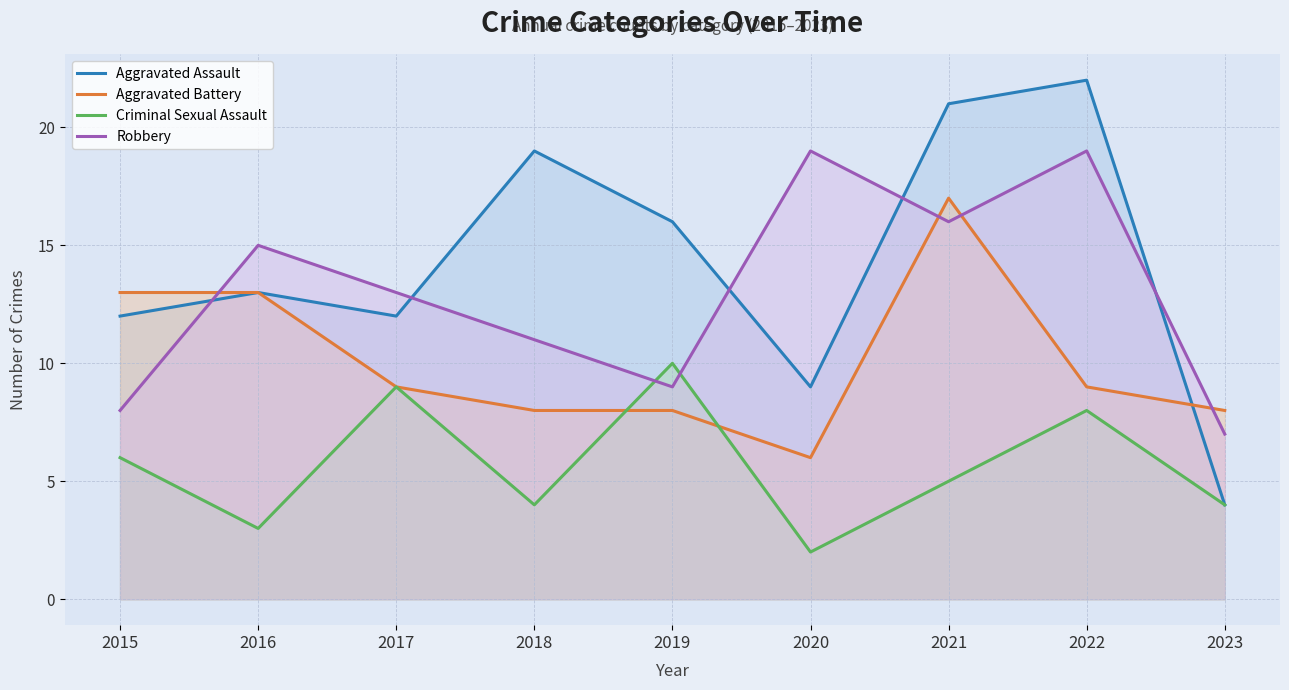

How many values in the Aggravated Assault series are below 13?

4